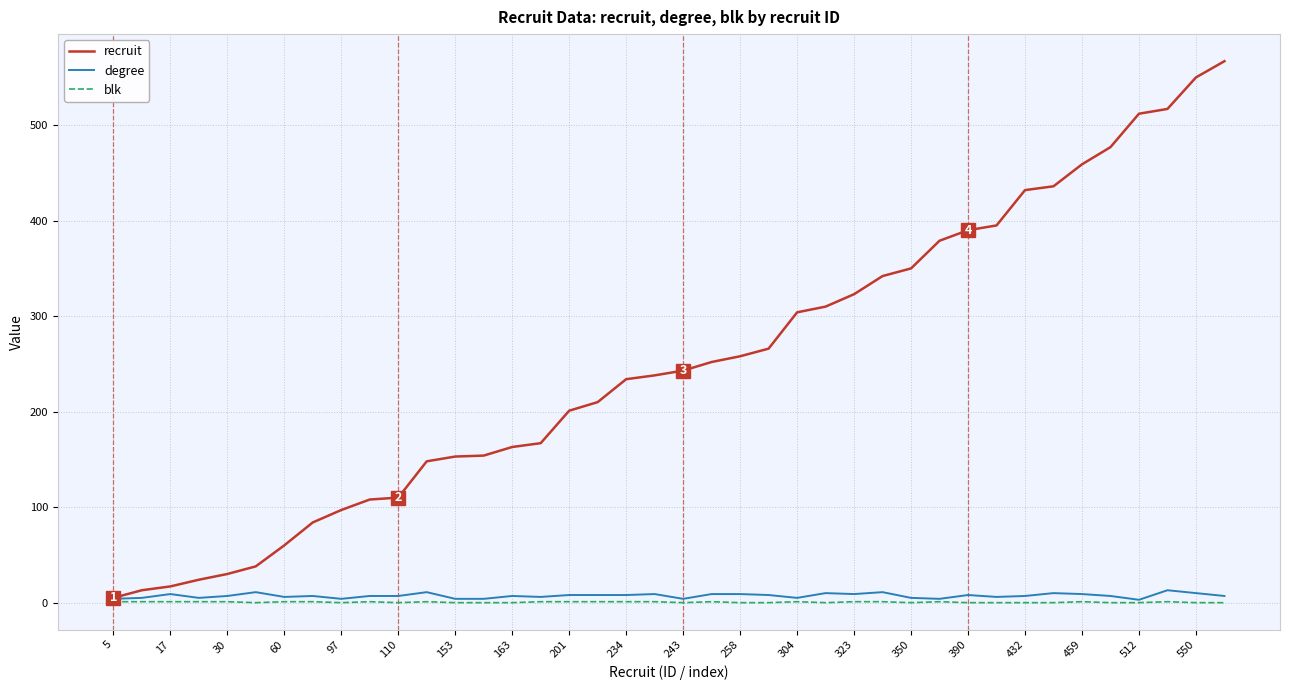

What is the maximum value shown in the chart?

567